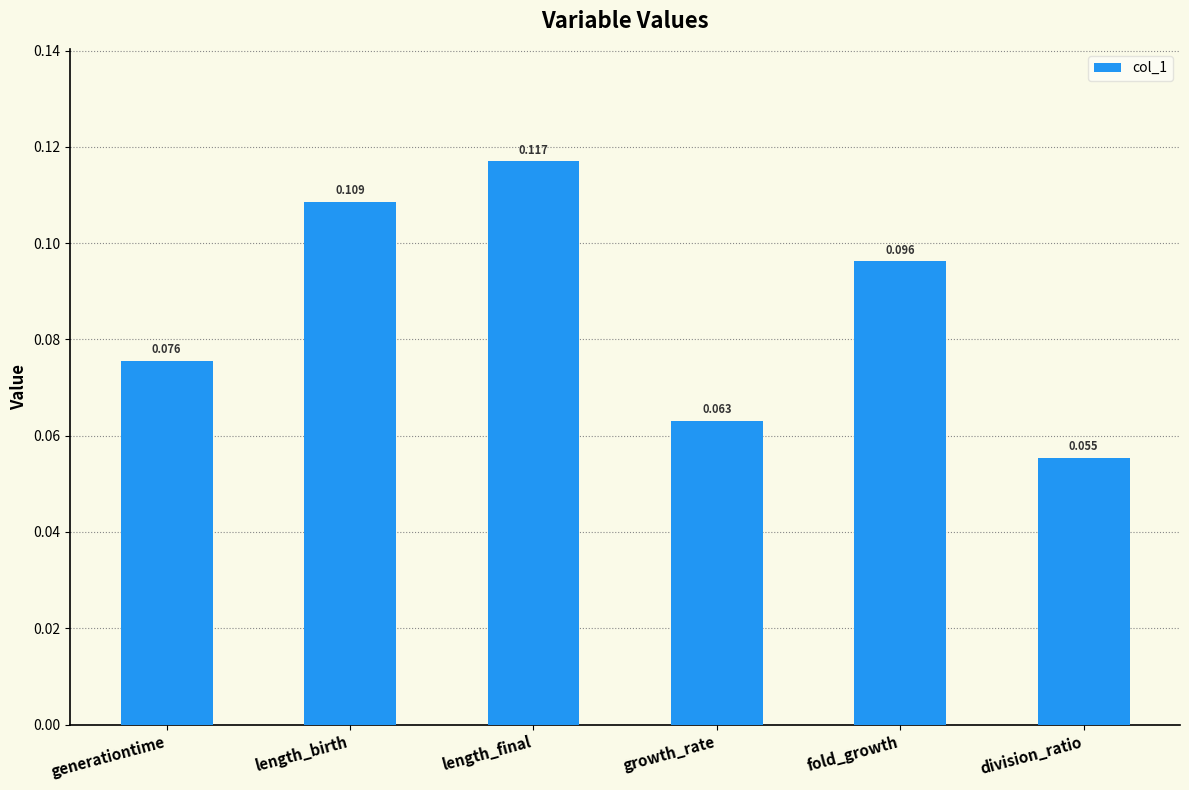

At which label is the value closest to 0?

division_ratio